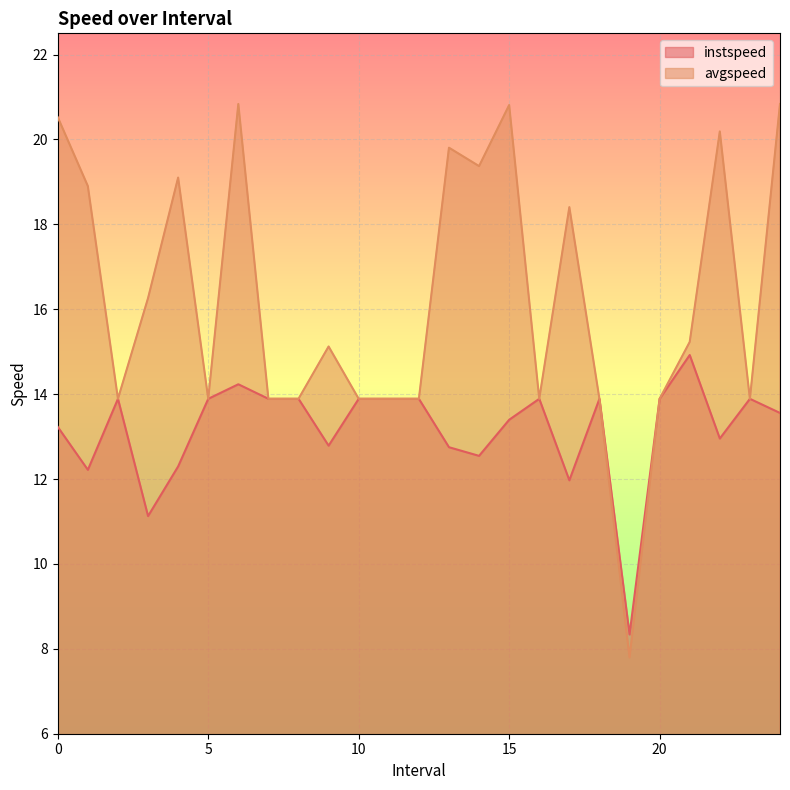

At which category is the sum across all series the highest?

6.0